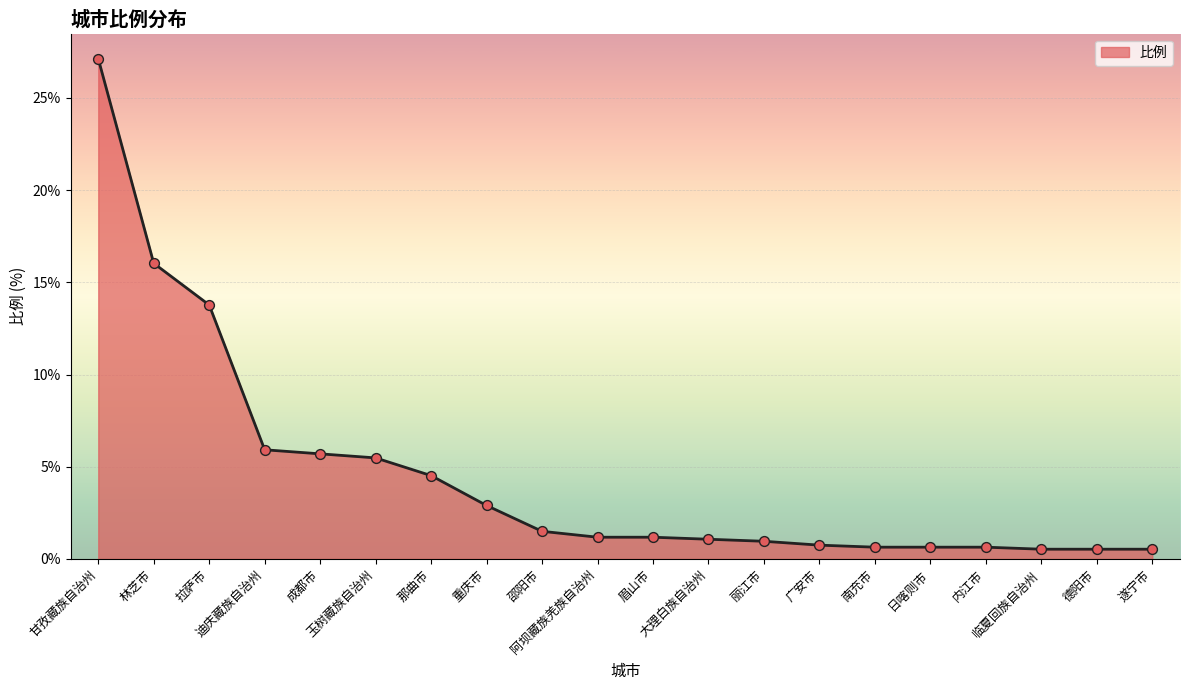

What is the change in value from 甘孜藏族自治州 to 南充市?

-26.5